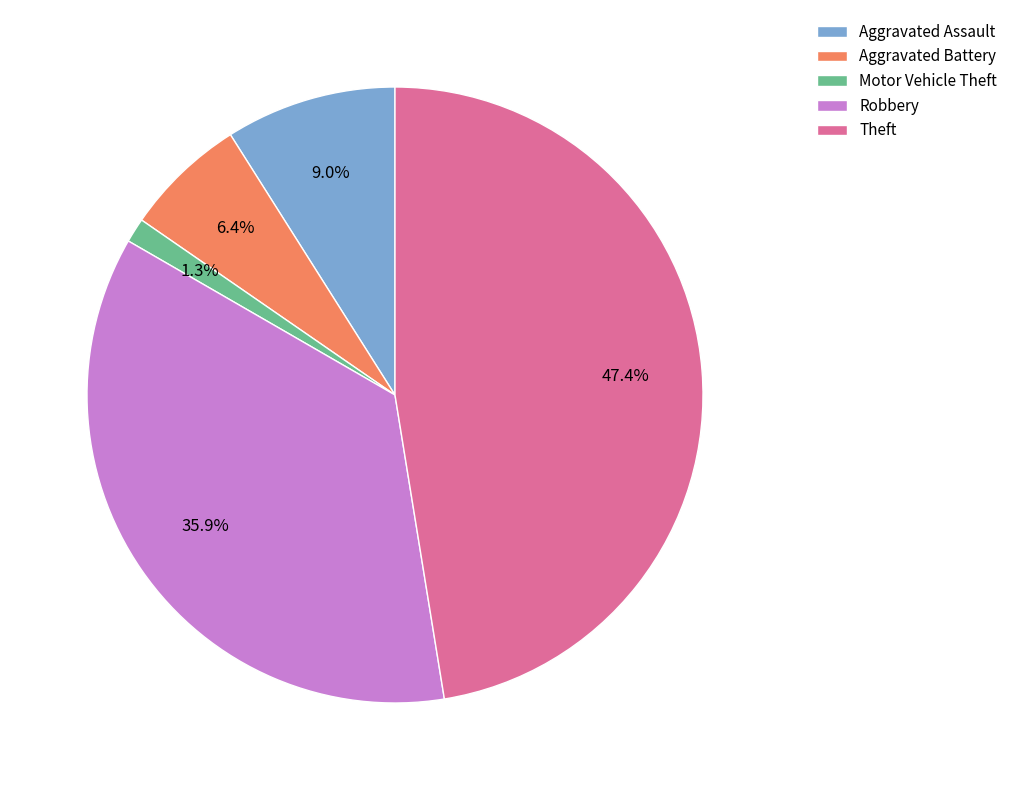

The Robbery slice represents 23% of the pie. True or false?

False